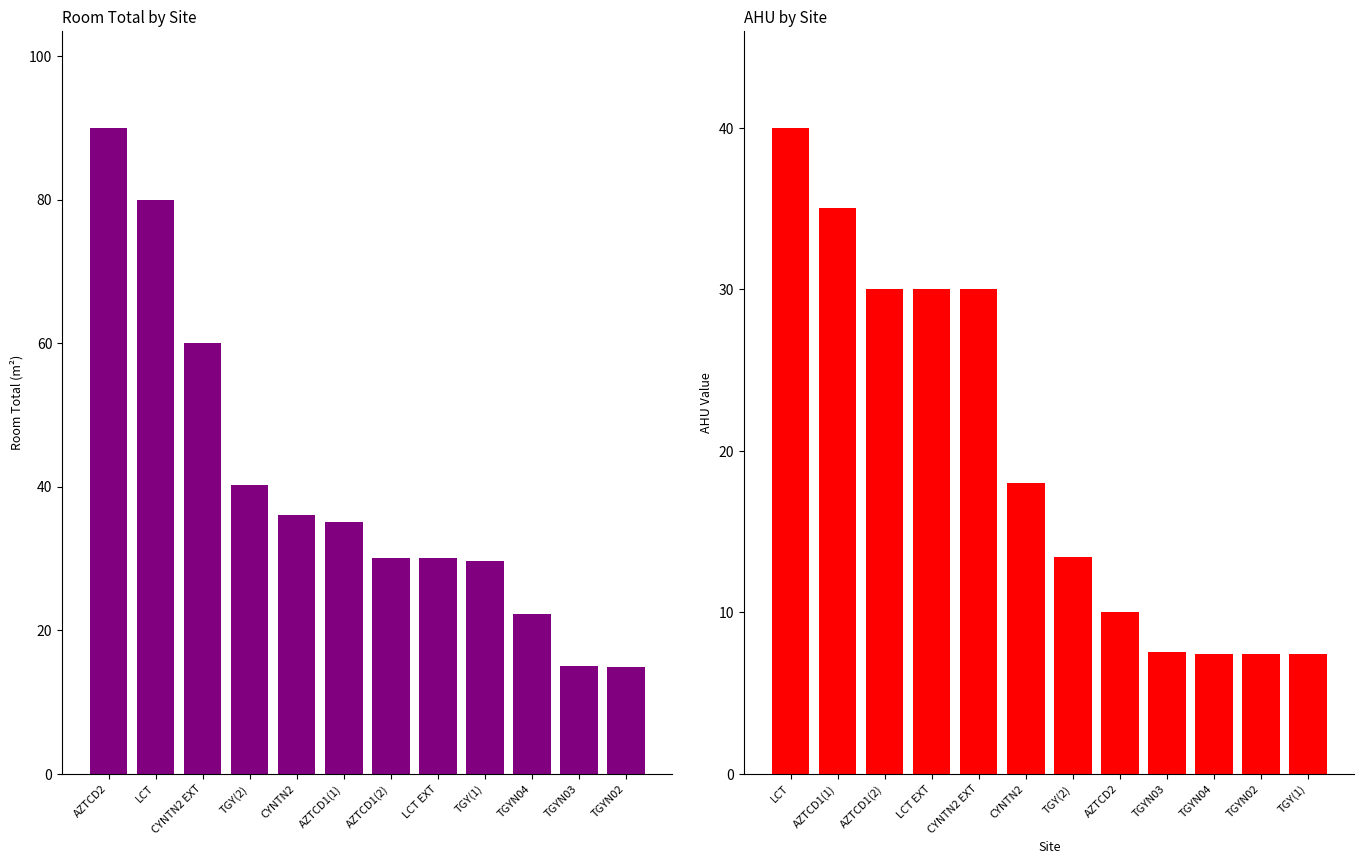

Reading left to right, extract all data points from this chart.

Room Total: 90.0	80.0	60.0	40.2	36.0	35.0	30.0	30.0	29.6	22.2	15.0	14.8
AHU: 40.0	35.0	30.0	30.0	30.0	18.0	13.4	10.0	7.5	7.4	7.4	7.4